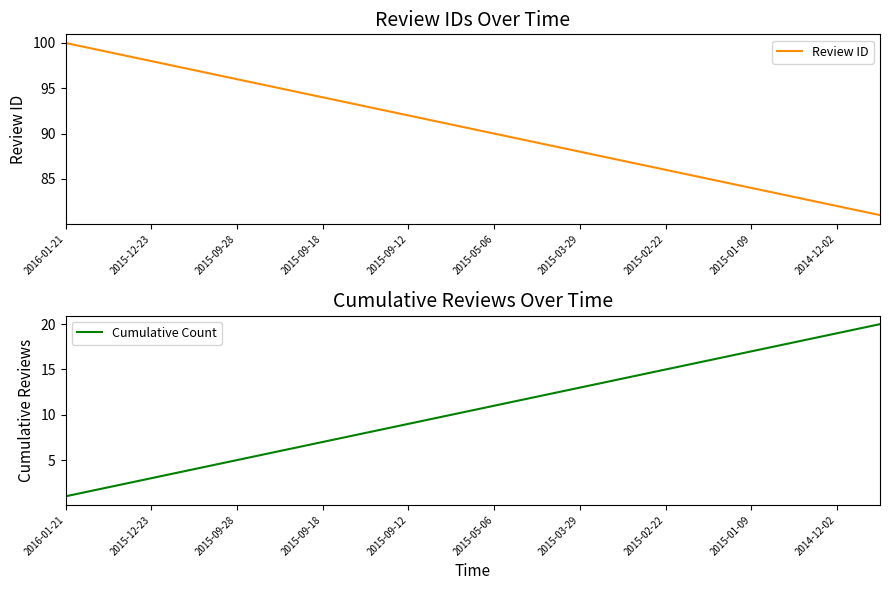

True or false: Cumulative Count has more than 2 points higher than both neighbors.

False